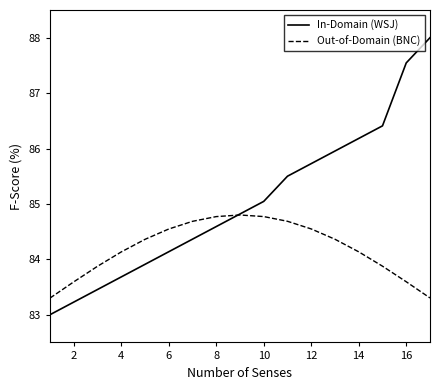

What are all the series names shown in the legend?

In-Domain (WSJ), Out-of-Domain (BNC)